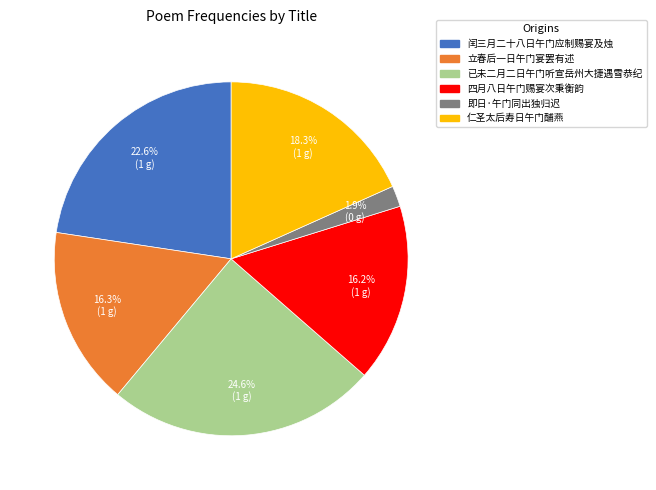

Combined, do 仁圣太后寿日午门酺燕 and 即日·午门同出独归迟 account for over 50%?

No